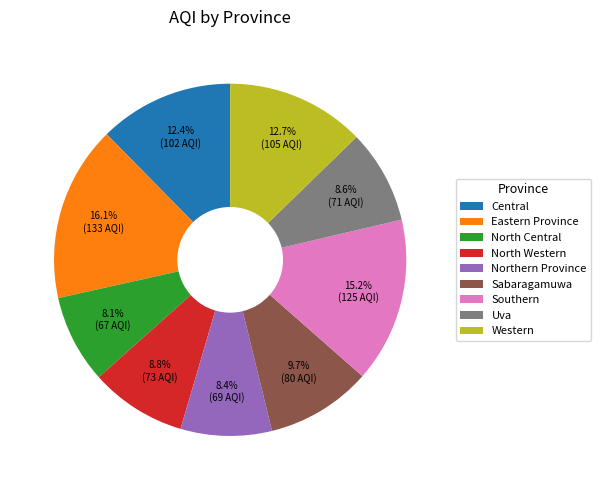

Does Central account for over 50% of the chart?

No